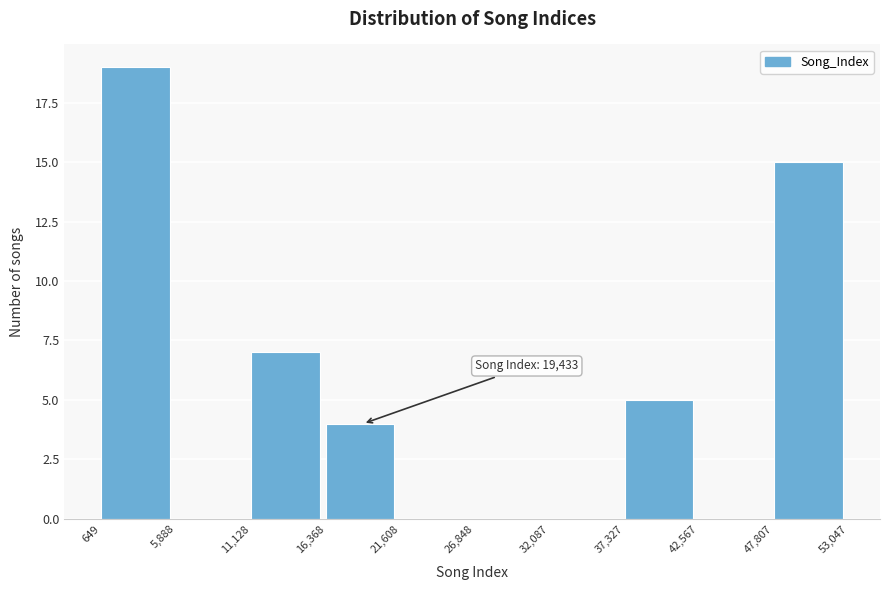

Which range on the x-axis has the tallest bar?

649 to 5,888